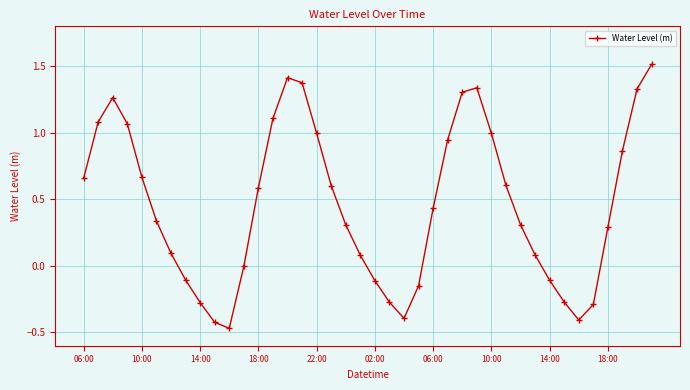

What is the value of the 13th point from the left?

0.6